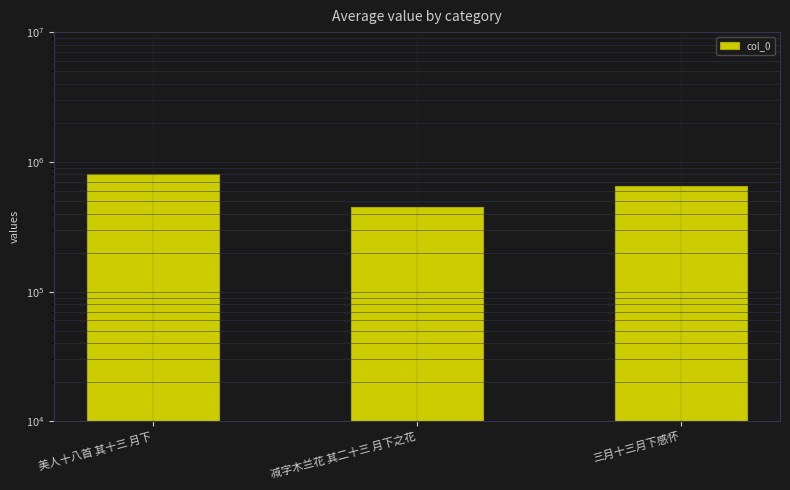

What is the label of the 1st bar from the left?

美人十八首 其十三 月下